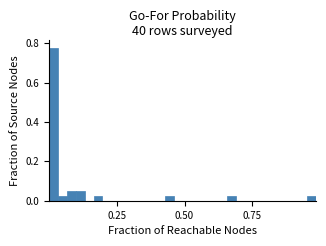

Around what value on the x-axis is the tallest bar? Give the approximate position of its centre, as read against the axis.

0.00